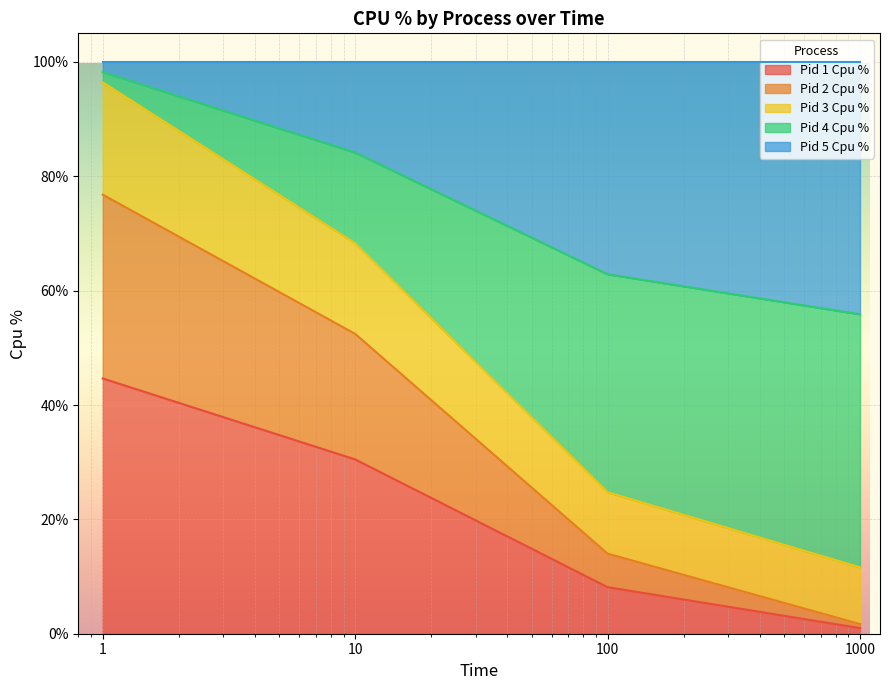

What is the total value across all series at 1000?

0.7